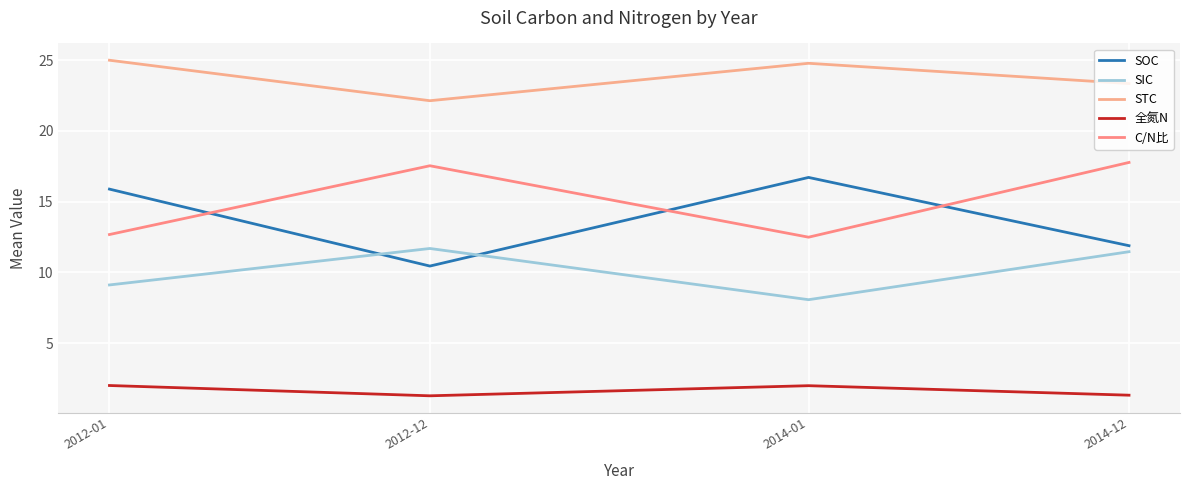

Reading right to left, what are all the values shown in this chart?

SOC: 11.9	16.7	10.4	15.9
SIC: 11.5	8.1	11.7	9.1
STC: 23.3	24.8	22.1	25.0
全氮N: 1.3	2.0	1.3	2.0
C/N比: 17.8	12.5	17.5	12.7